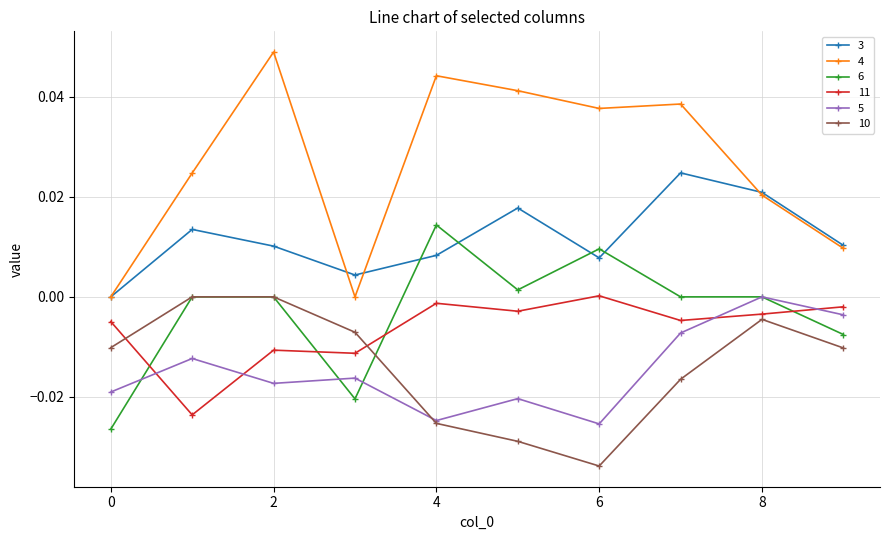

True or false: 10 and 3 intersect in this chart.

False